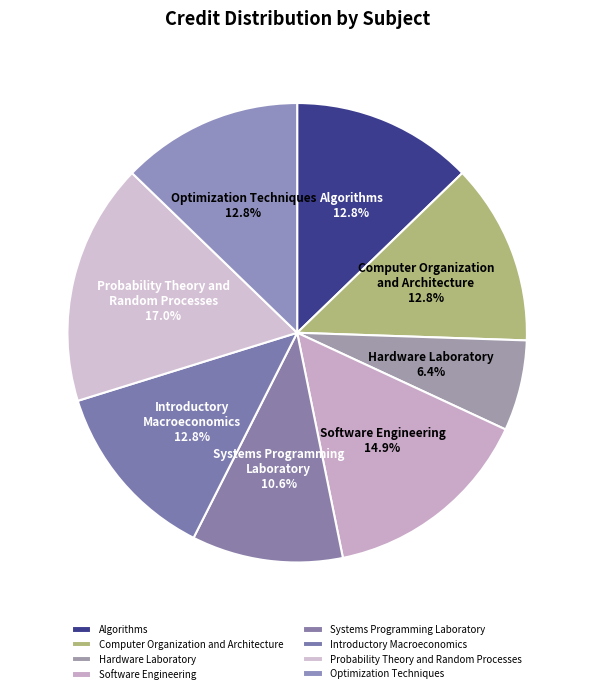

How many slices are in this pie chart?

8